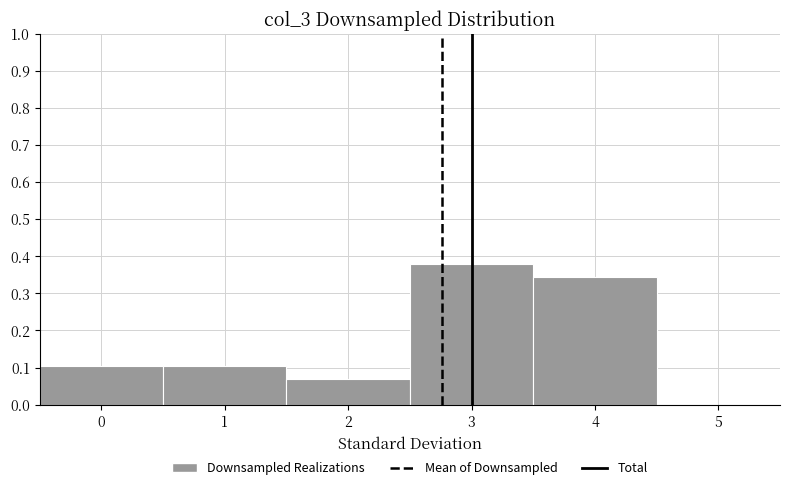

Which range on the x-axis has the tallest bar?

2.5 to 3.5